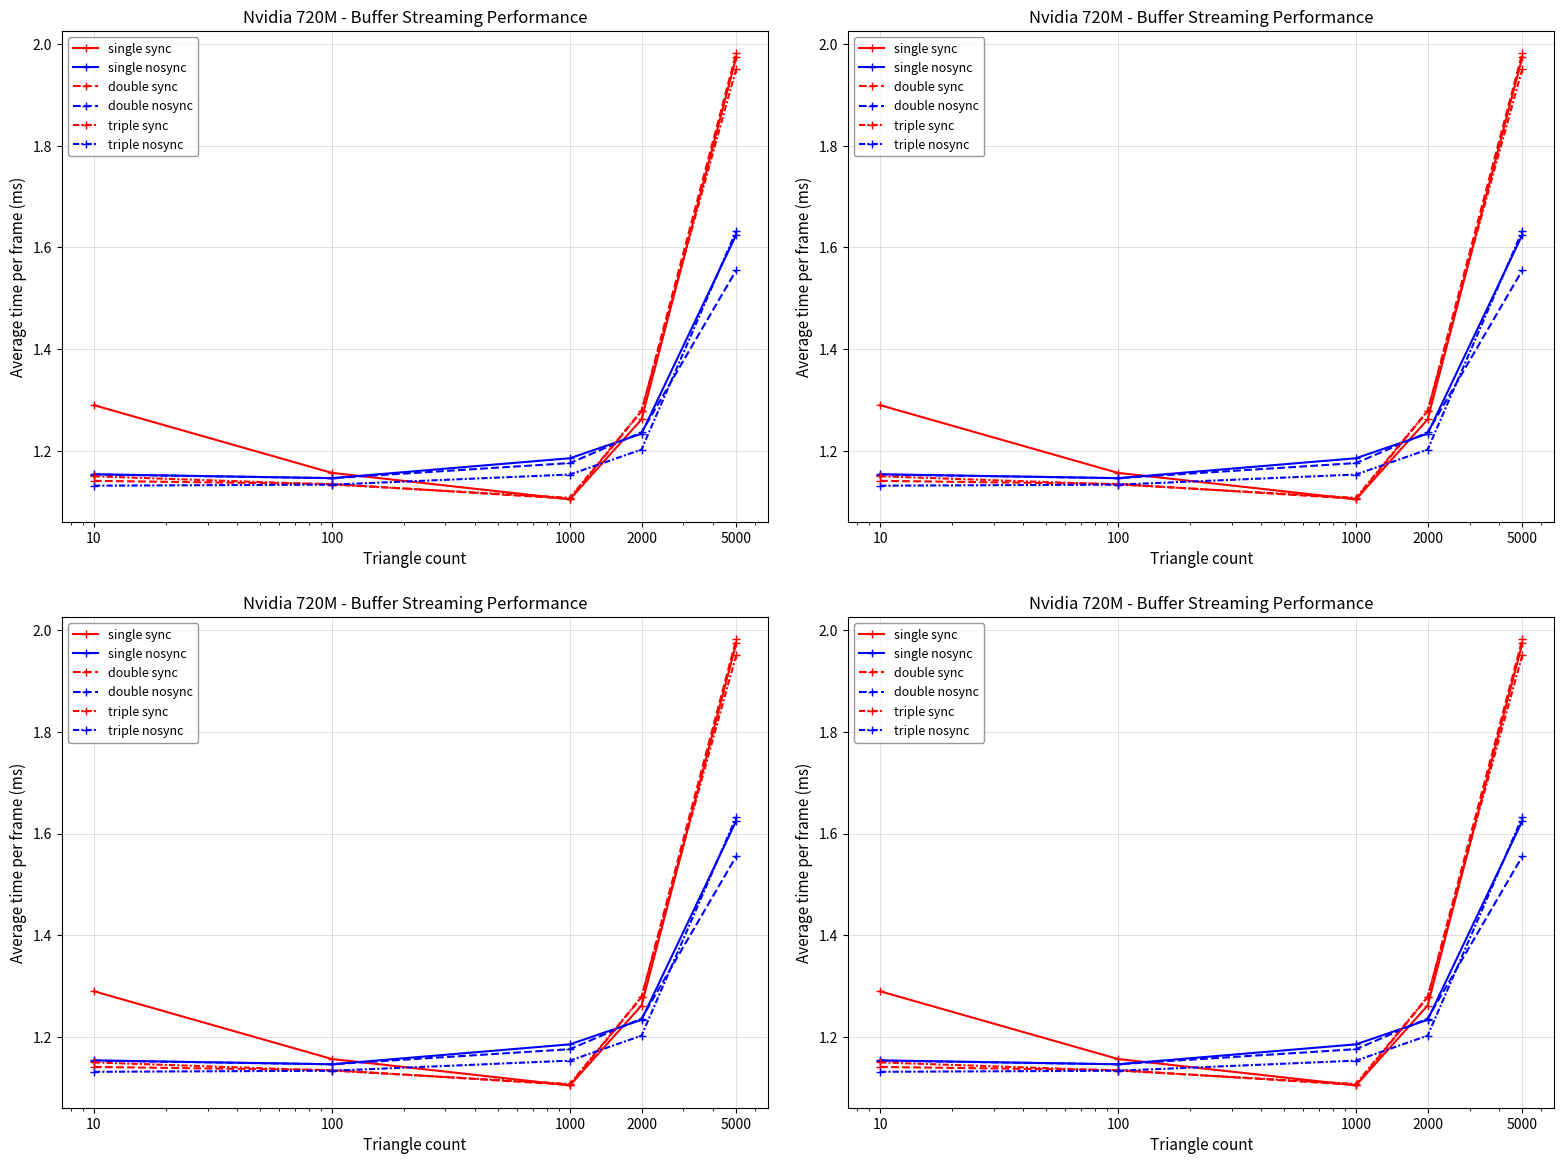

At which category does the chart reach its peak across all series?

5000